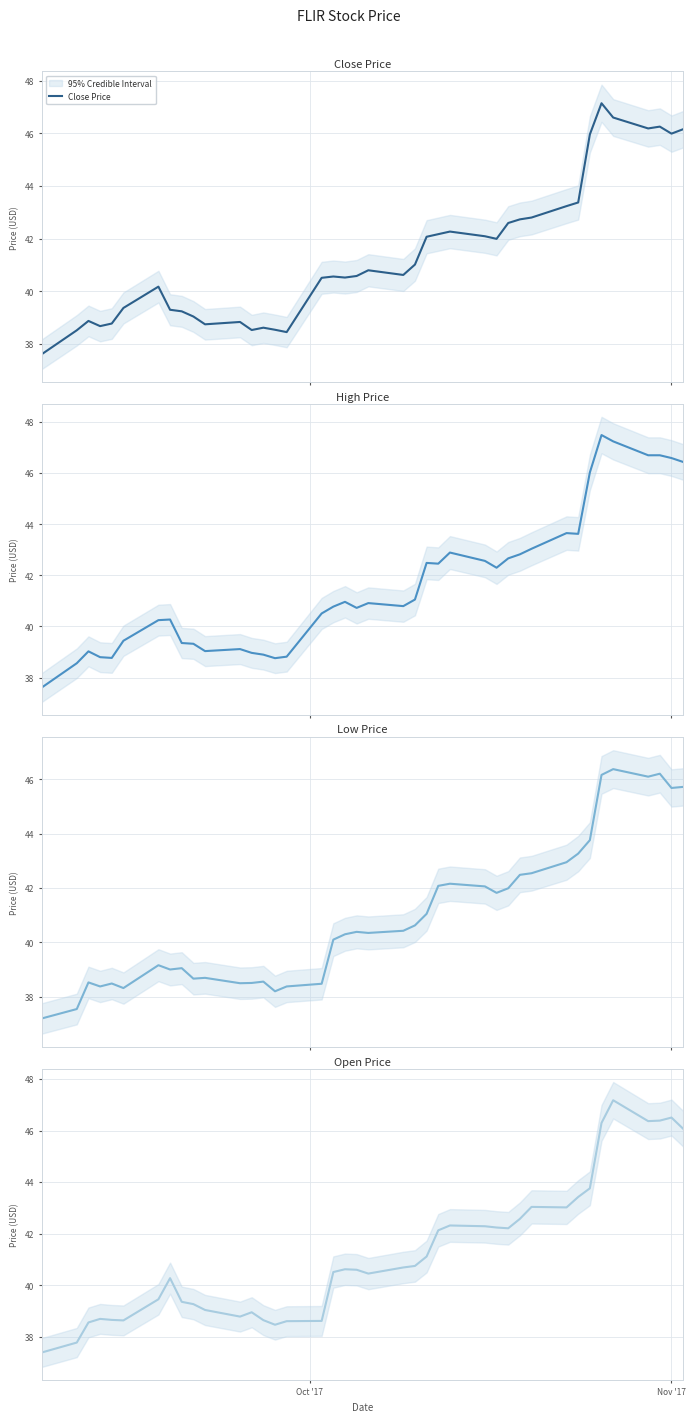

How many interior local valleys does the Open Price series have?

7